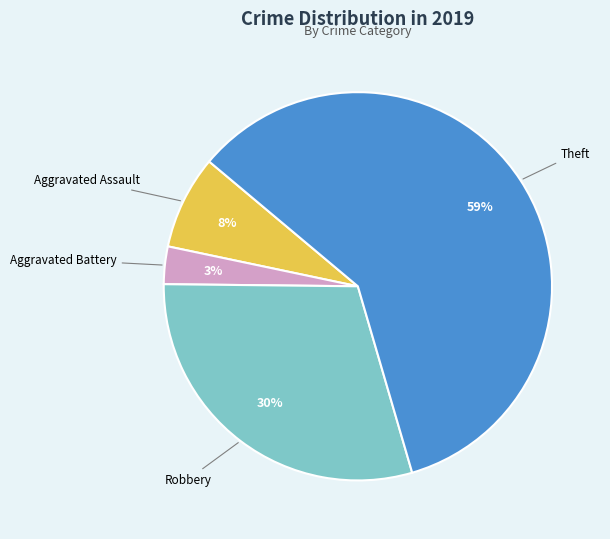

Does any single category account for the majority?

Yes